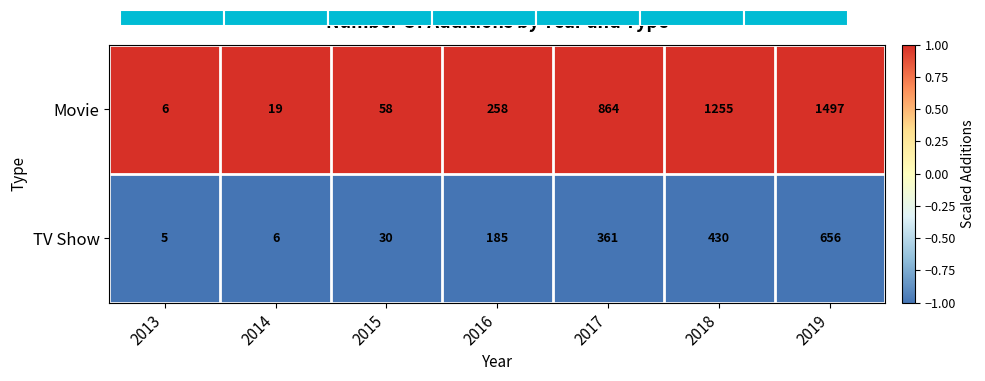

True or false: Movie has a value of 370 at 2017.

False